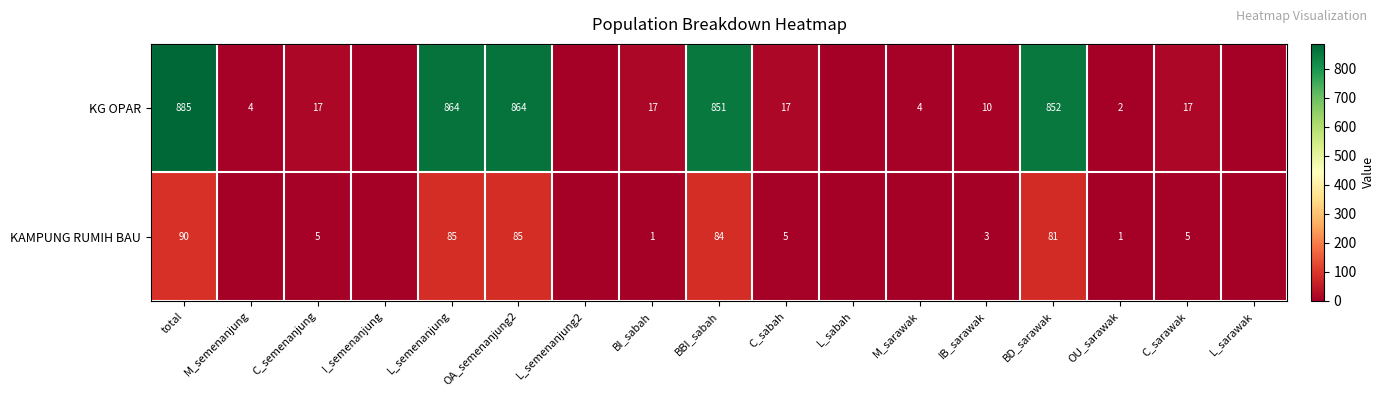

What is the difference between the KG OPAR values at IB_sarawak and C_sabah?

7